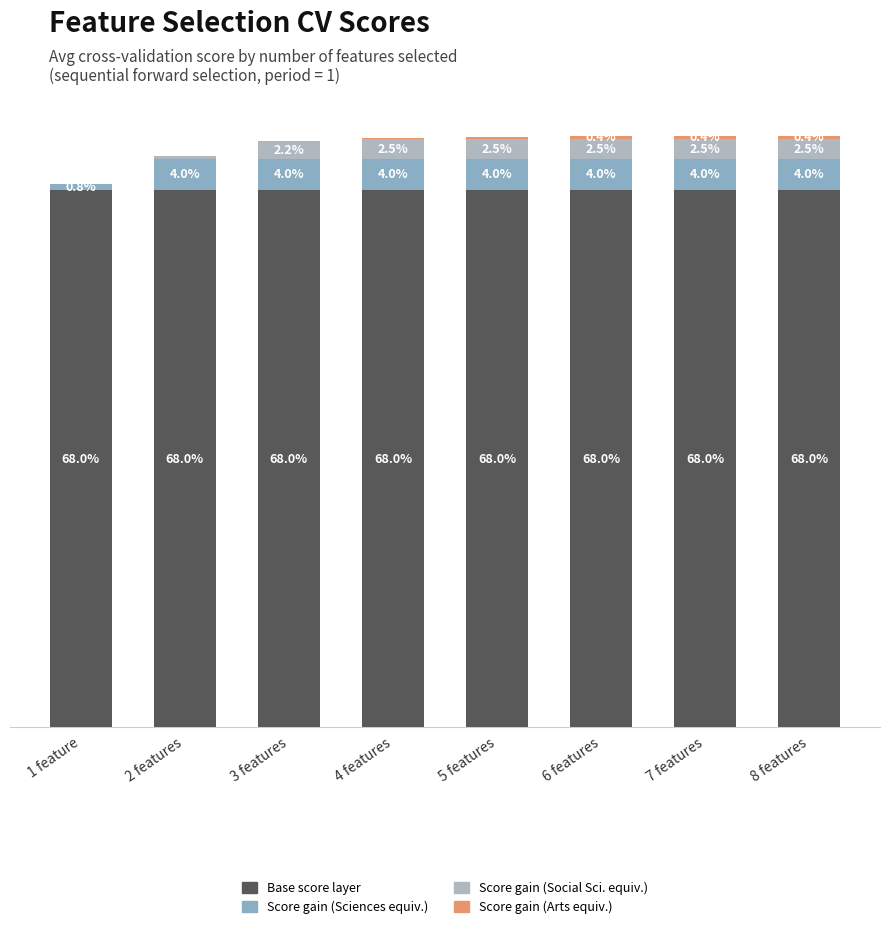

Does the chart contain stacked bars?

Yes